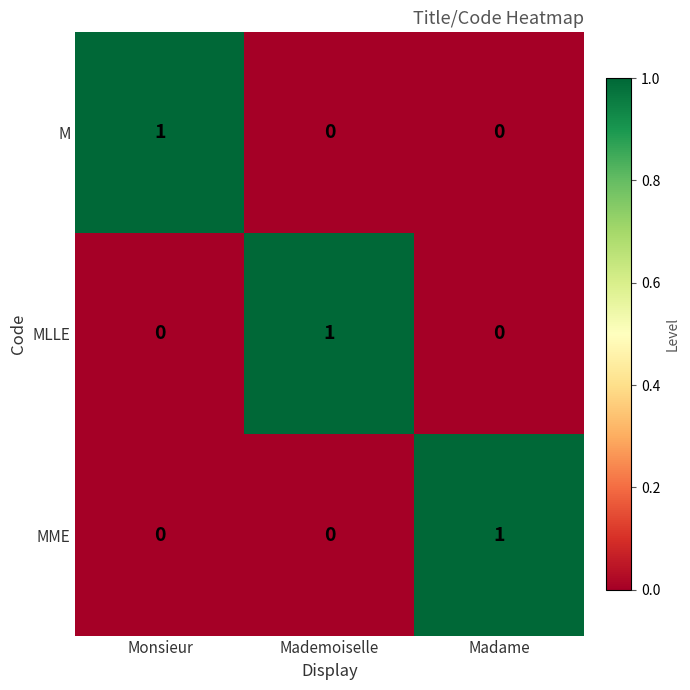

How many positive values does the M series have?

1